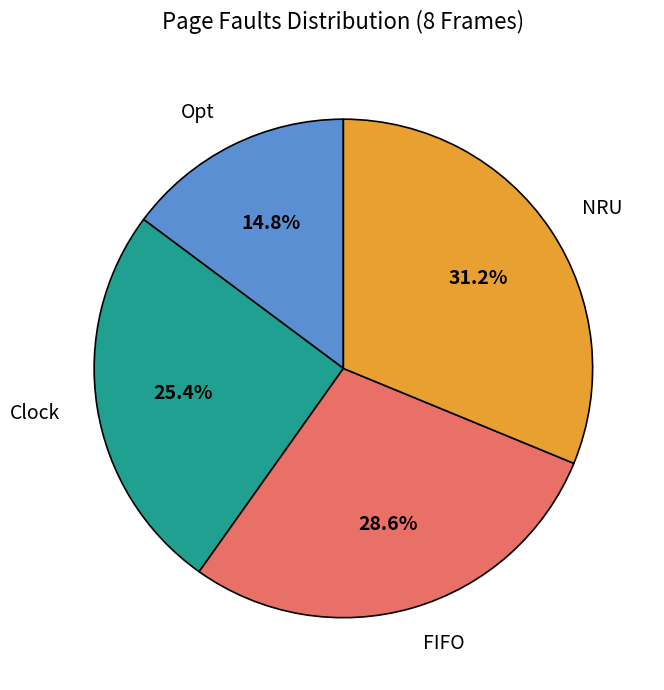

How many segments does this pie chart have?

4